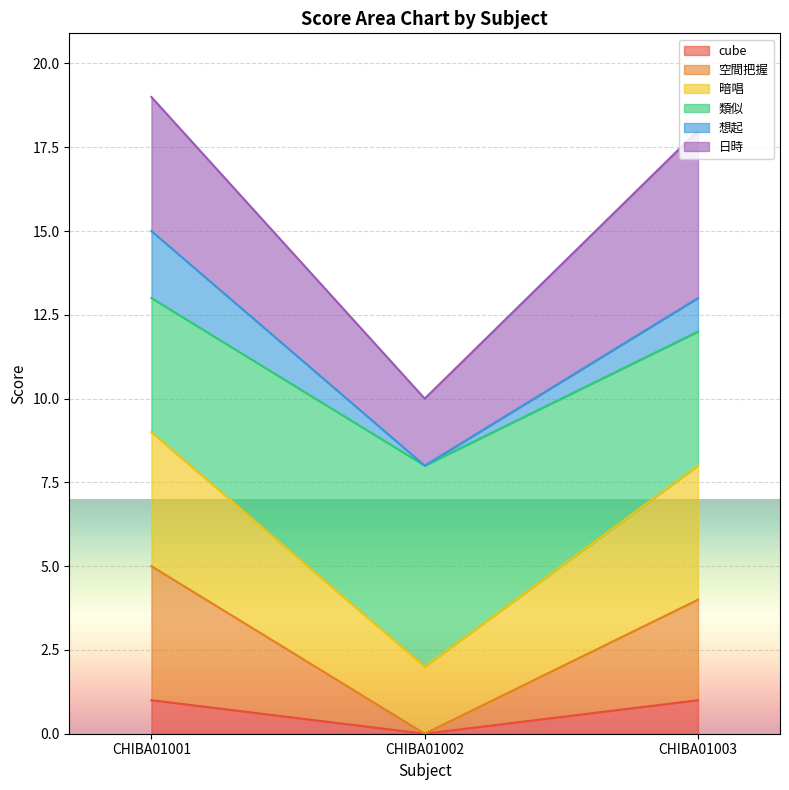

The value of cube at CHIBA01002 is 1. True or false?

False